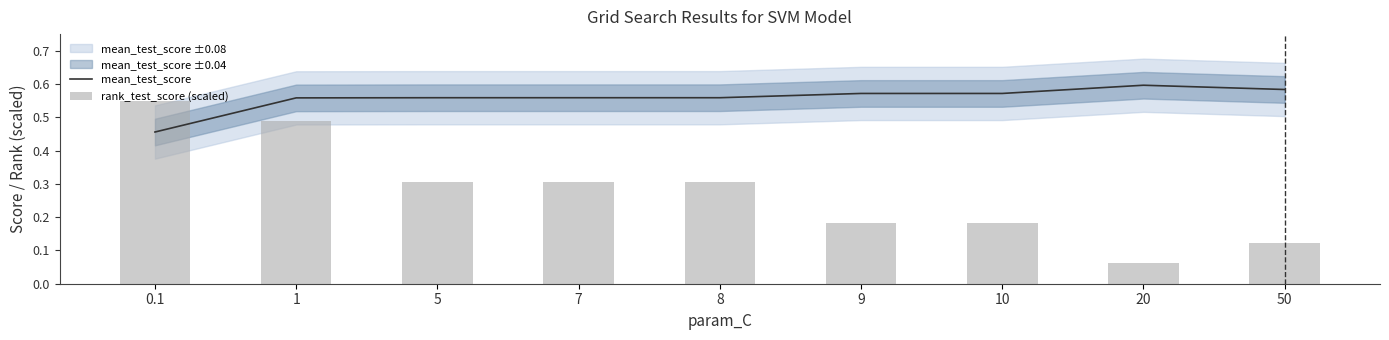

Rank the categories by mean_test_score value from highest to lowest.

20, 50, 9, 10, 5, 7, 8, 1, 0.1